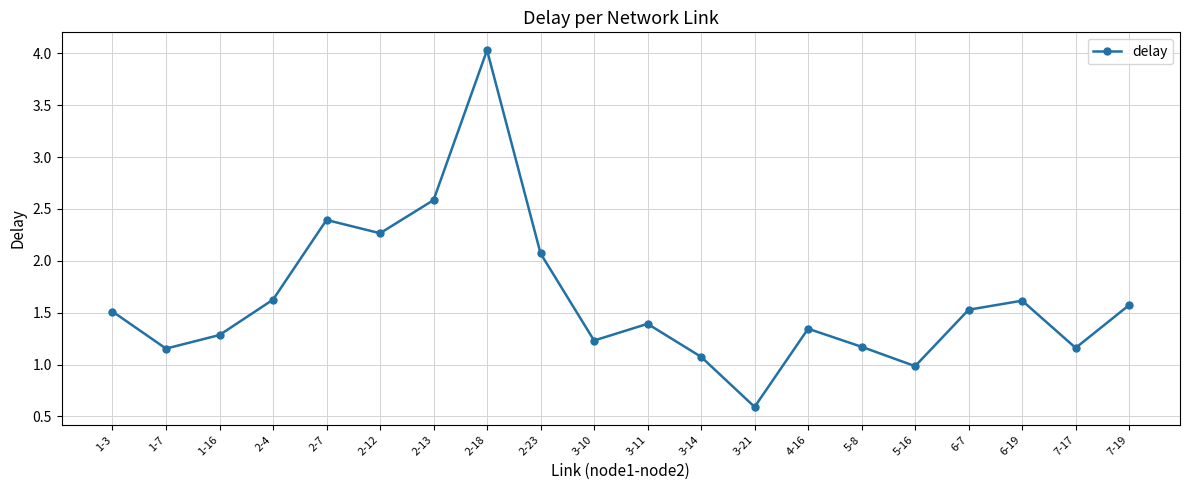

What is the ratio of the value at 5-16 to the value at 5-8?

0.8